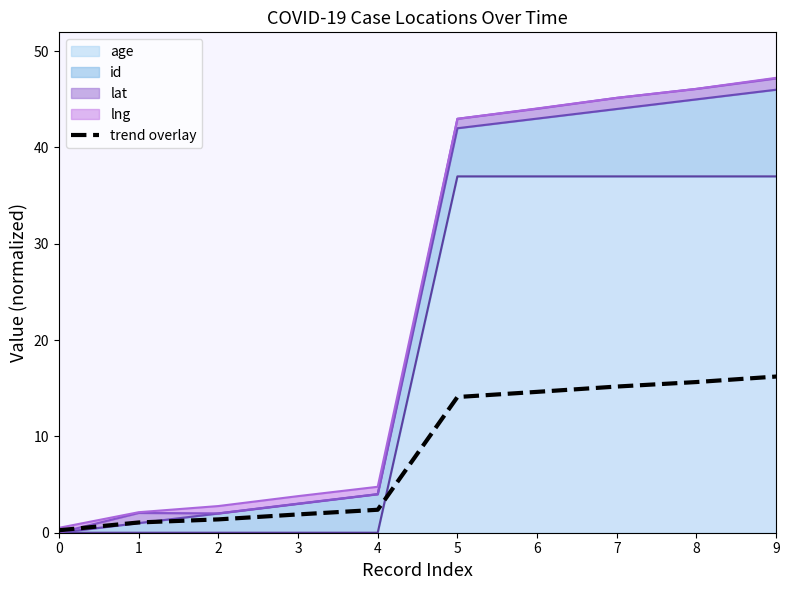

What is the value of the 1st point from the left?

0.3